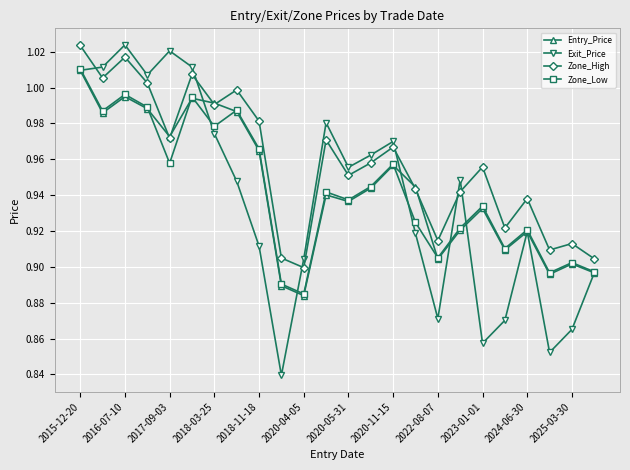

True or false: Zone_High and Zone_Low cross at least once.

False